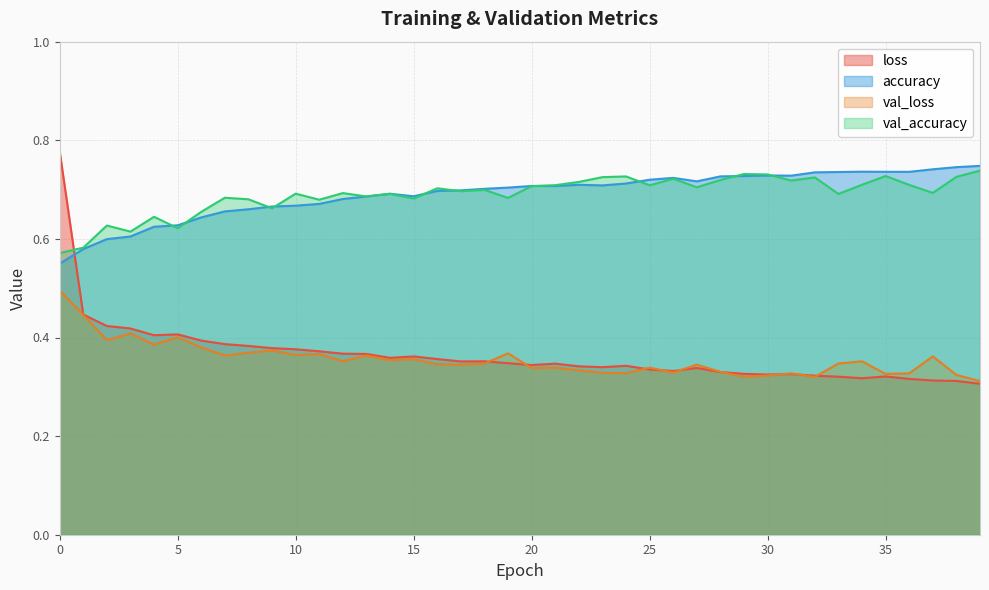

What is the value of the loss point at the 33rd from the left?

0.3